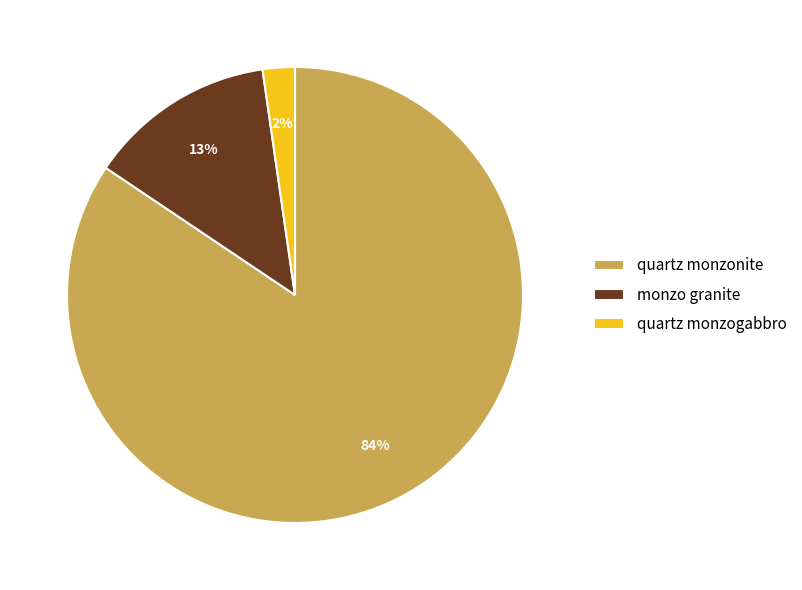

Which category accounts for the majority?

quartz monzonite